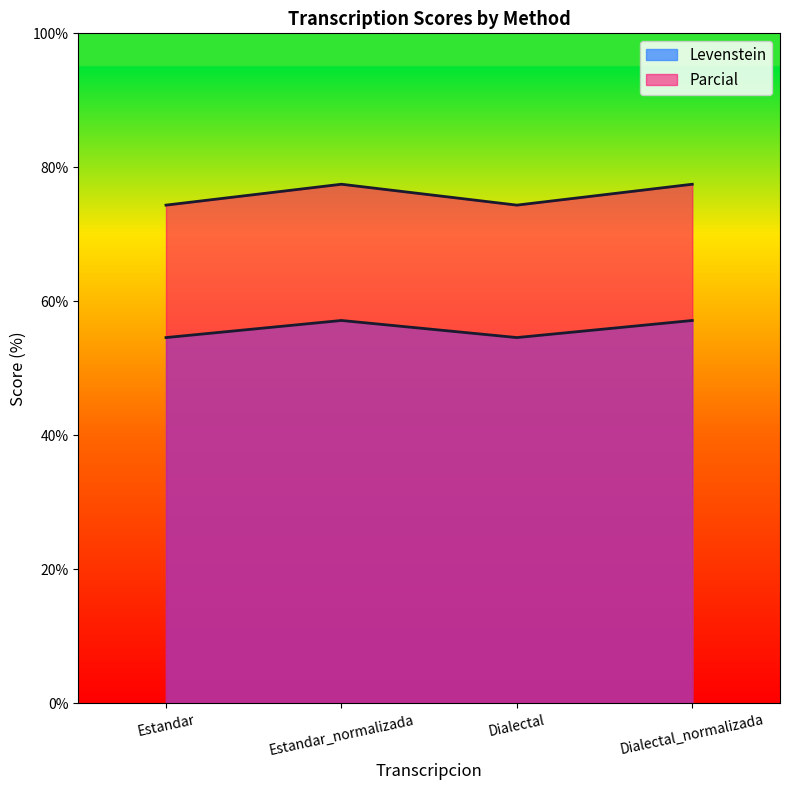

What is the average value of the Levenstein series?

55.9